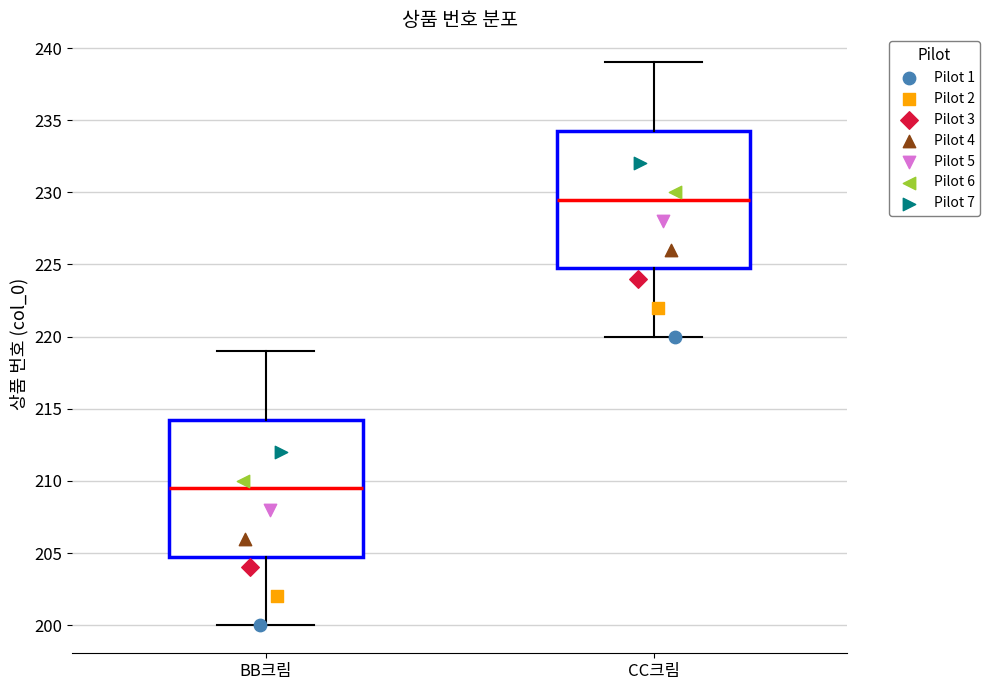

Reading left to right, transcribe this box plot: for each box, give where its median line is, the range the box spans, and where its two whiskers end, as read against the y-axis. The values are not printed on the chart, so give them approximately, as read against the axis.

BB크림: median 209.5, box 205.0 to 214.5, whiskers 200.0 to 219.0
CC크림: median 229.5, box 225.0 to 234.5, whiskers 220.0 to 239.0